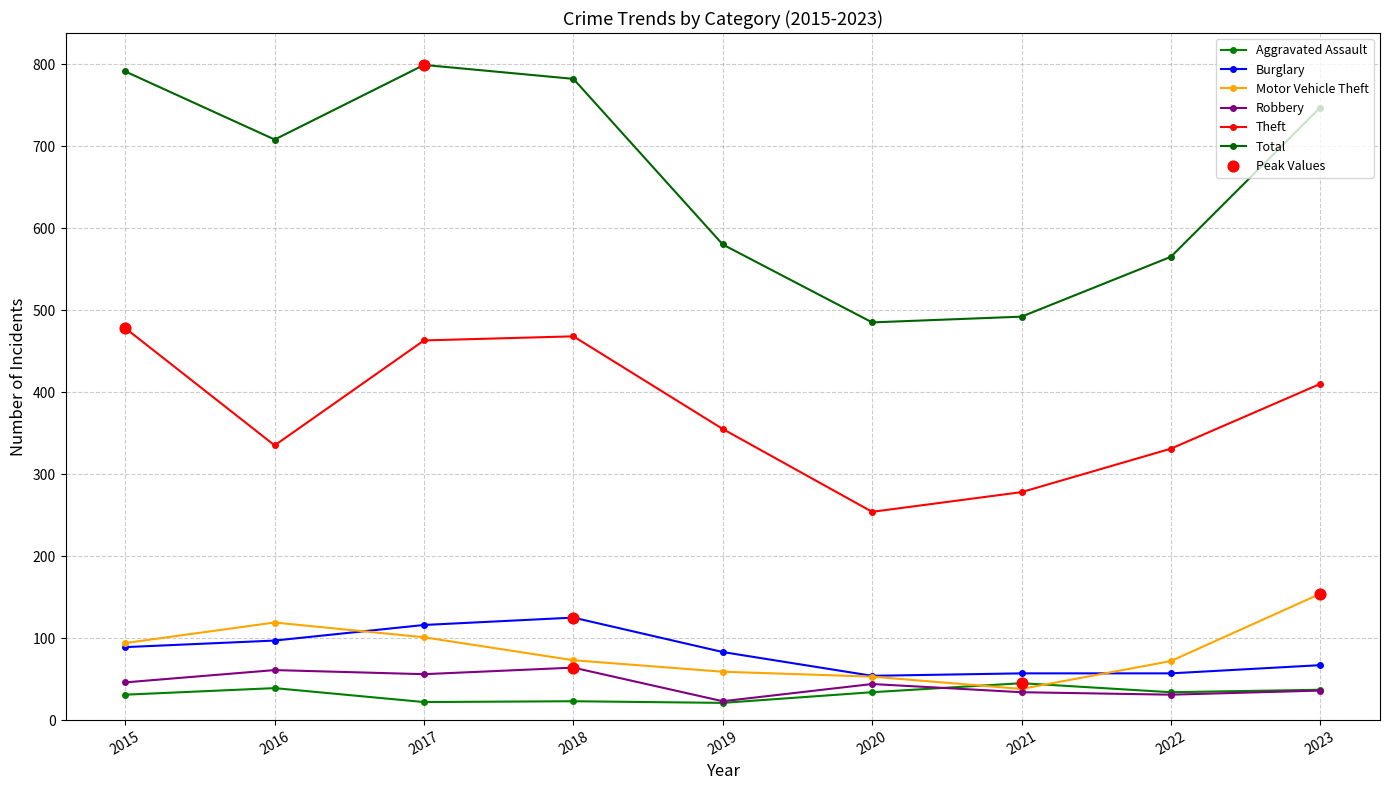

At which category is the sum across all series the highest?

2017